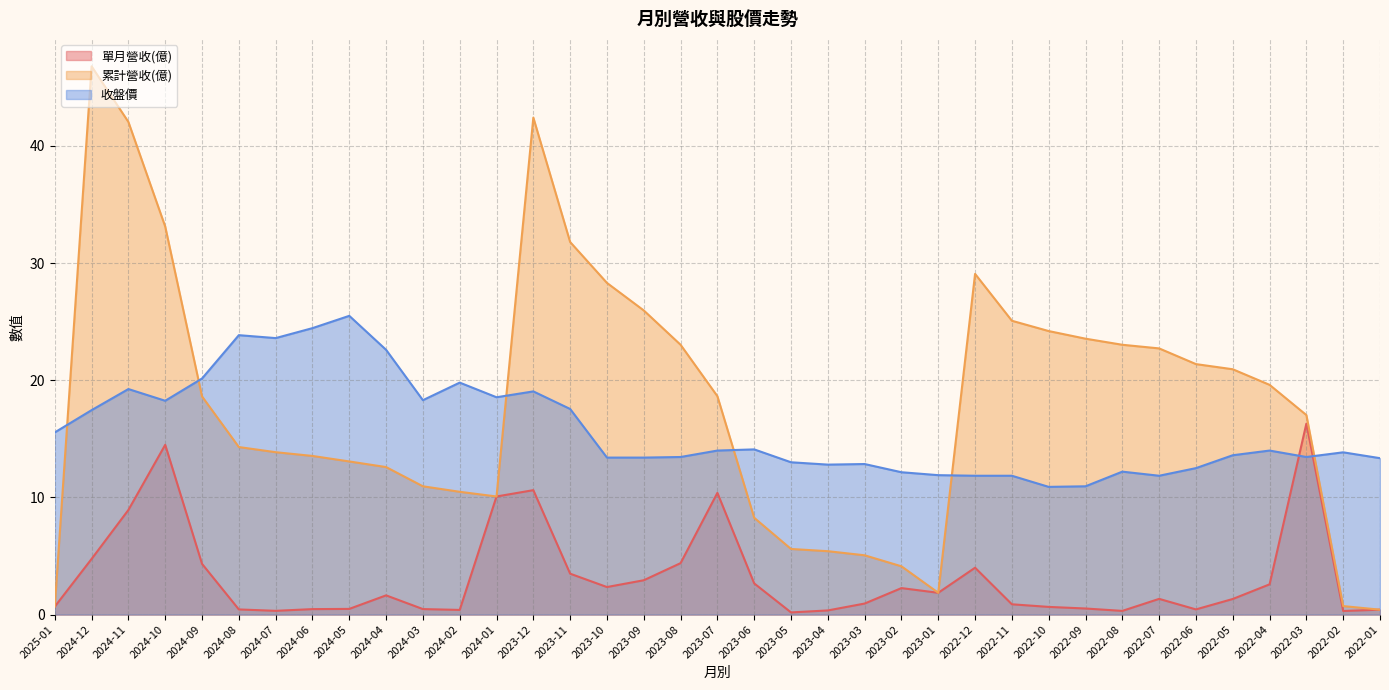

At how many categories does at least one series exceed 38?

3